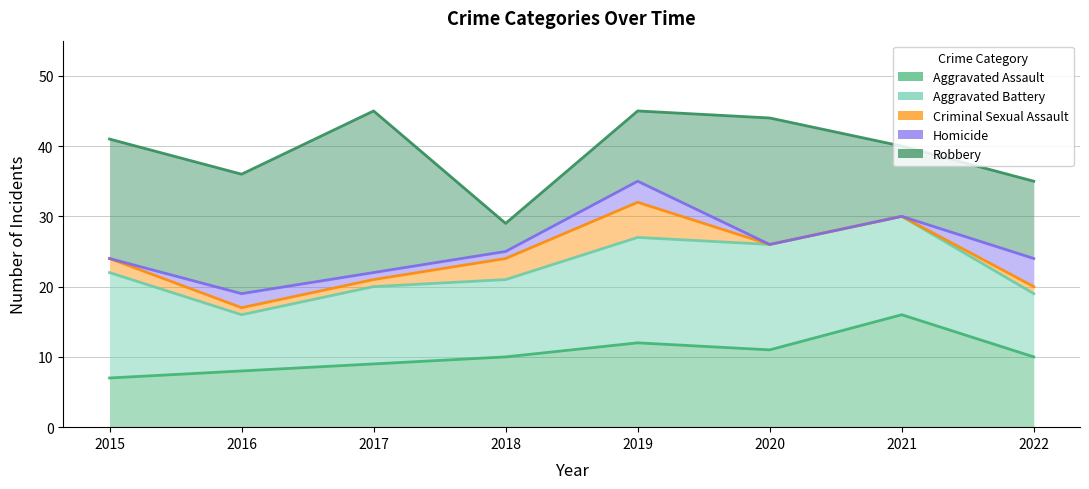

At which label is Aggravated Battery closest to 11?

2017